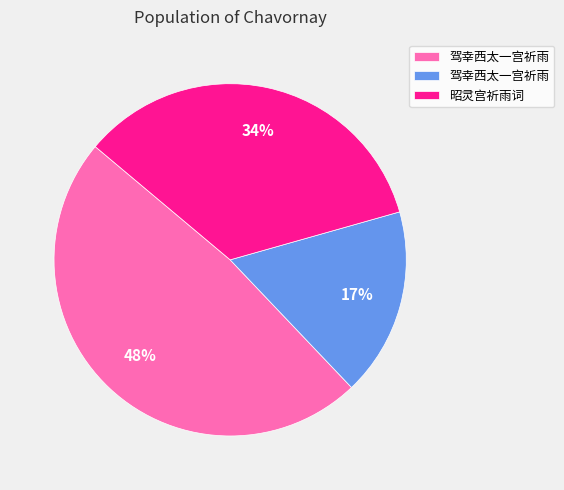

Is there a majority slice in this chart?

No